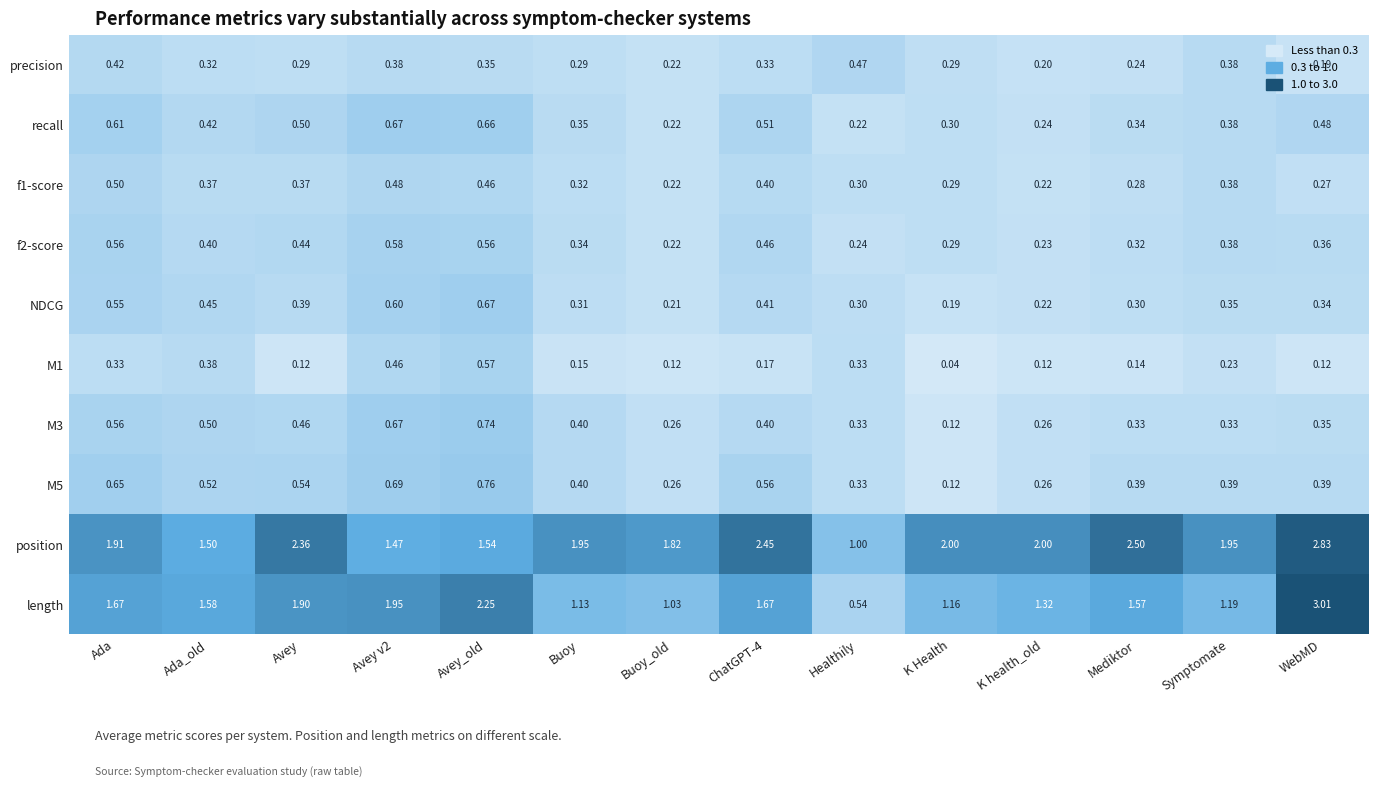

Is the value of precision at Healthily greater than the value of f2-score at Symptomate?

Yes